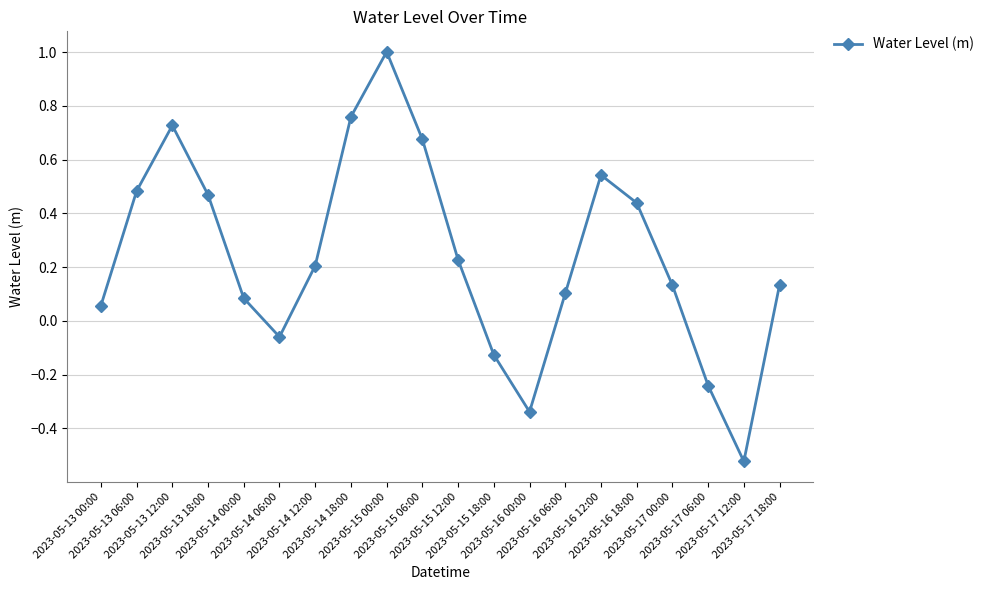

Which label corresponds to the smallest value in the chart?

2023-05-17 12:00